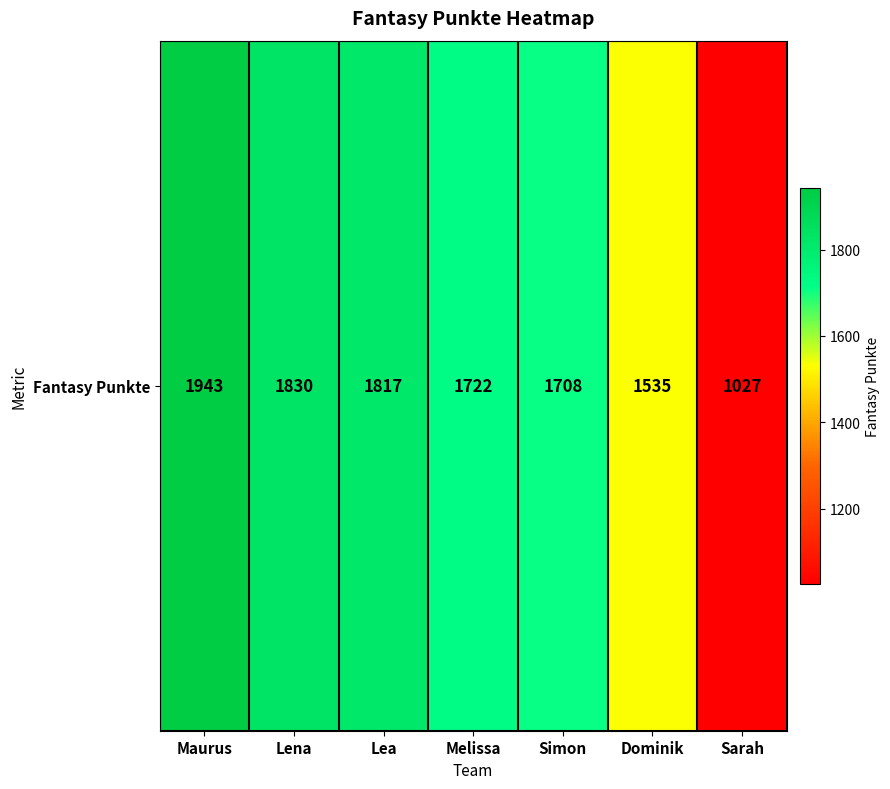

True or false: the data shows 1817 at Lea.

True